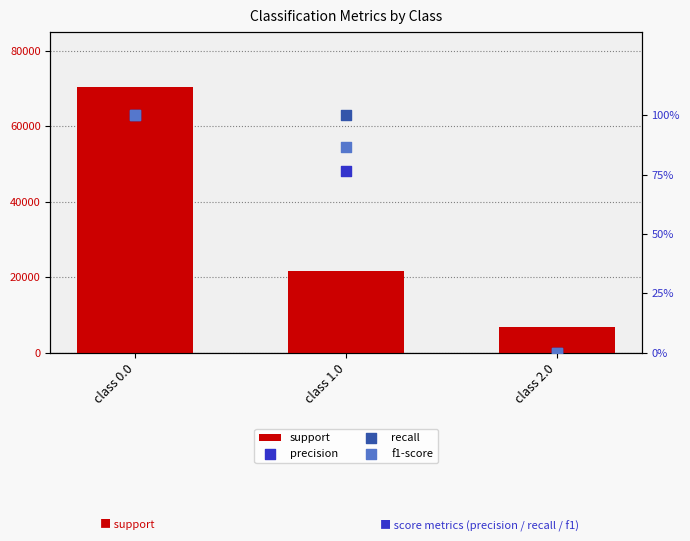

Which series has the widest spread of Y values?

support